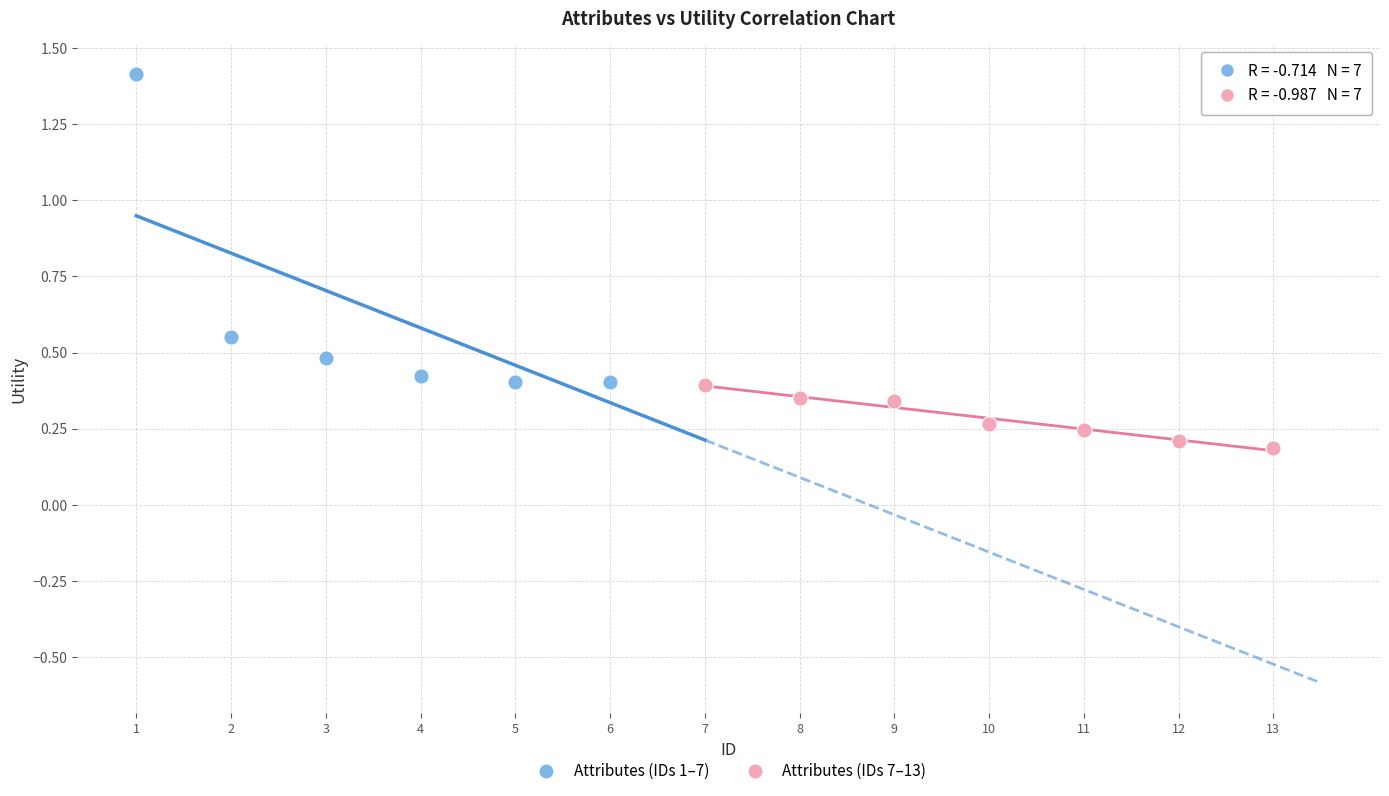

Which series contains the highest Y value?

Attributes (IDs 1–7)